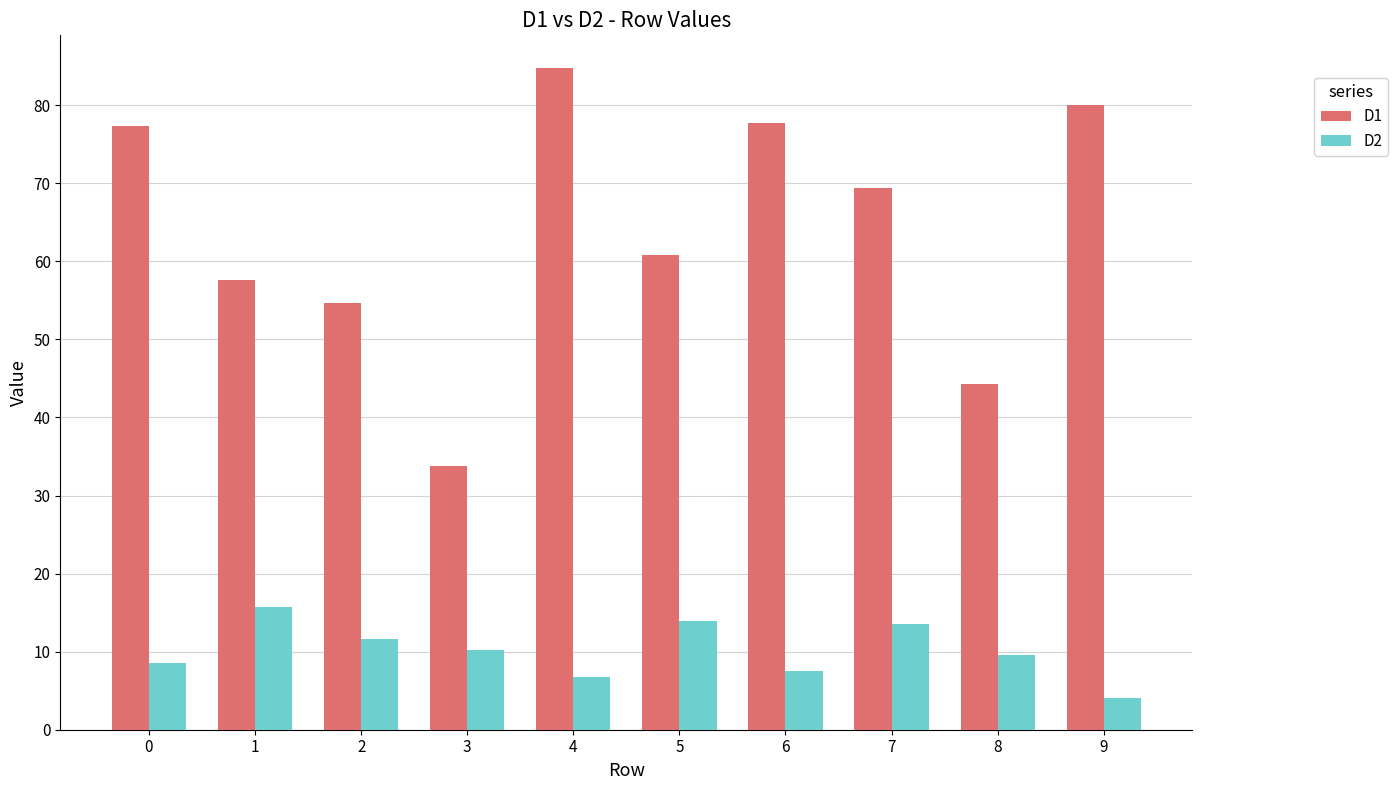

What is the value of the D1 bar at the 7th from the left?

77.7